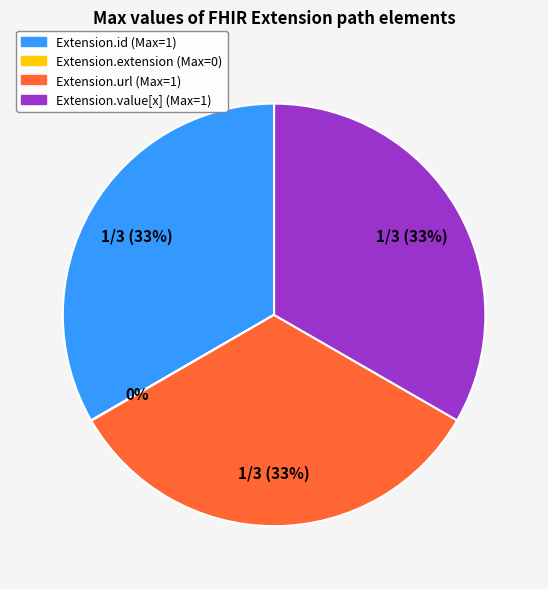

Does any single category account for the majority?

No